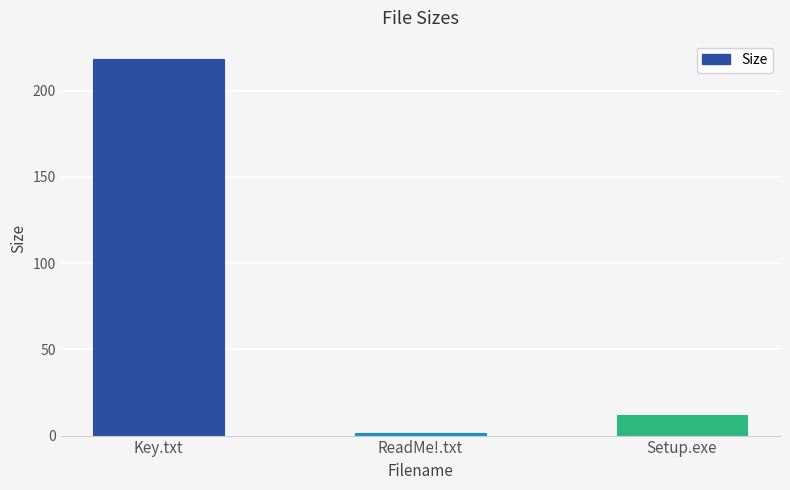

What is the smallest value displayed?

1.6